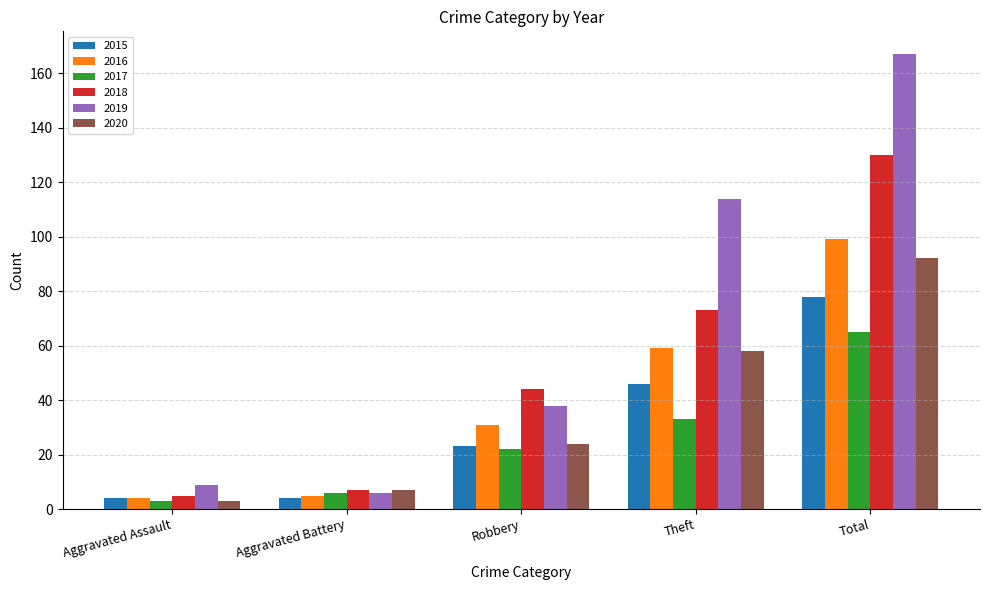

Which label corresponds to the largest value in the chart?

Total